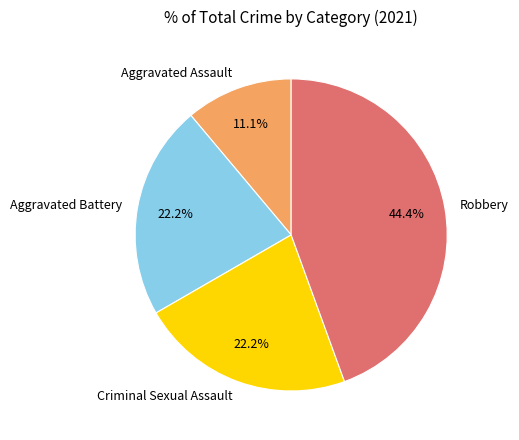

What percentage is the Aggravated Battery slice, to the nearest percent?

22%